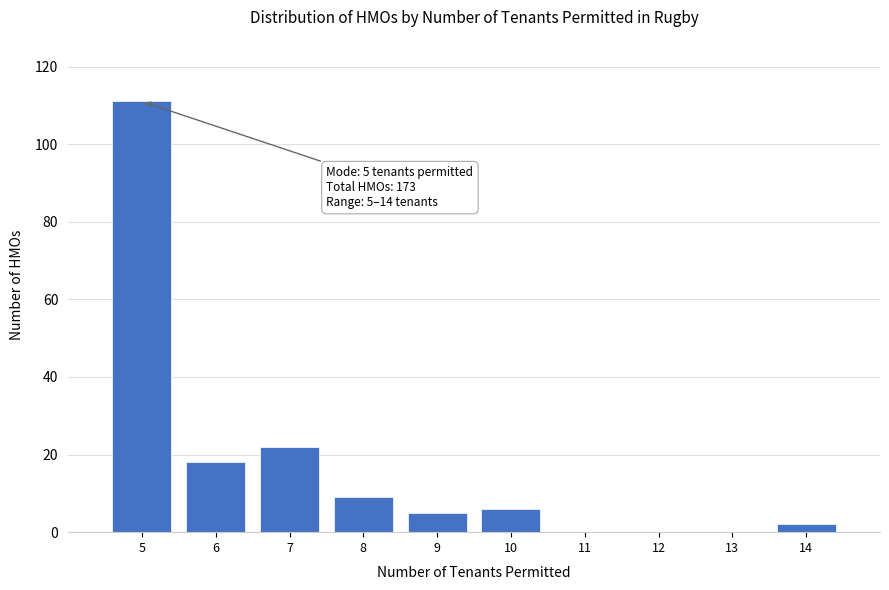

Over which range of the x-axis is the bar tallest?

4.5 to 5.5